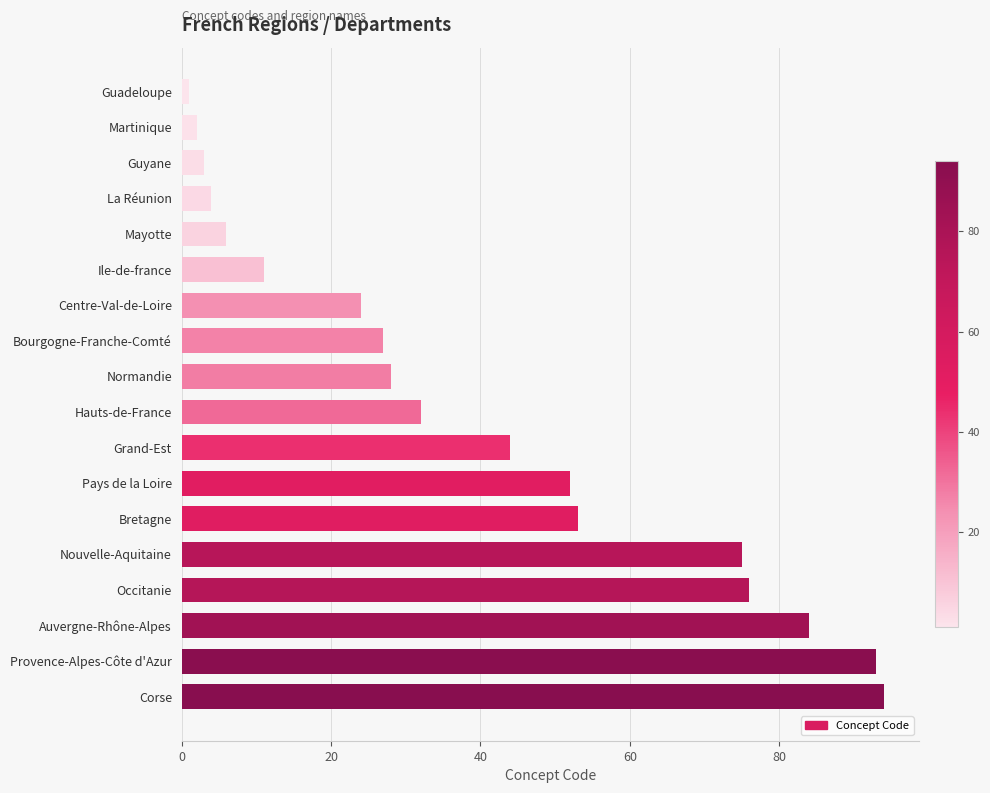

What is the change in value from Martinique to Centre-Val-de-Loire?

+22